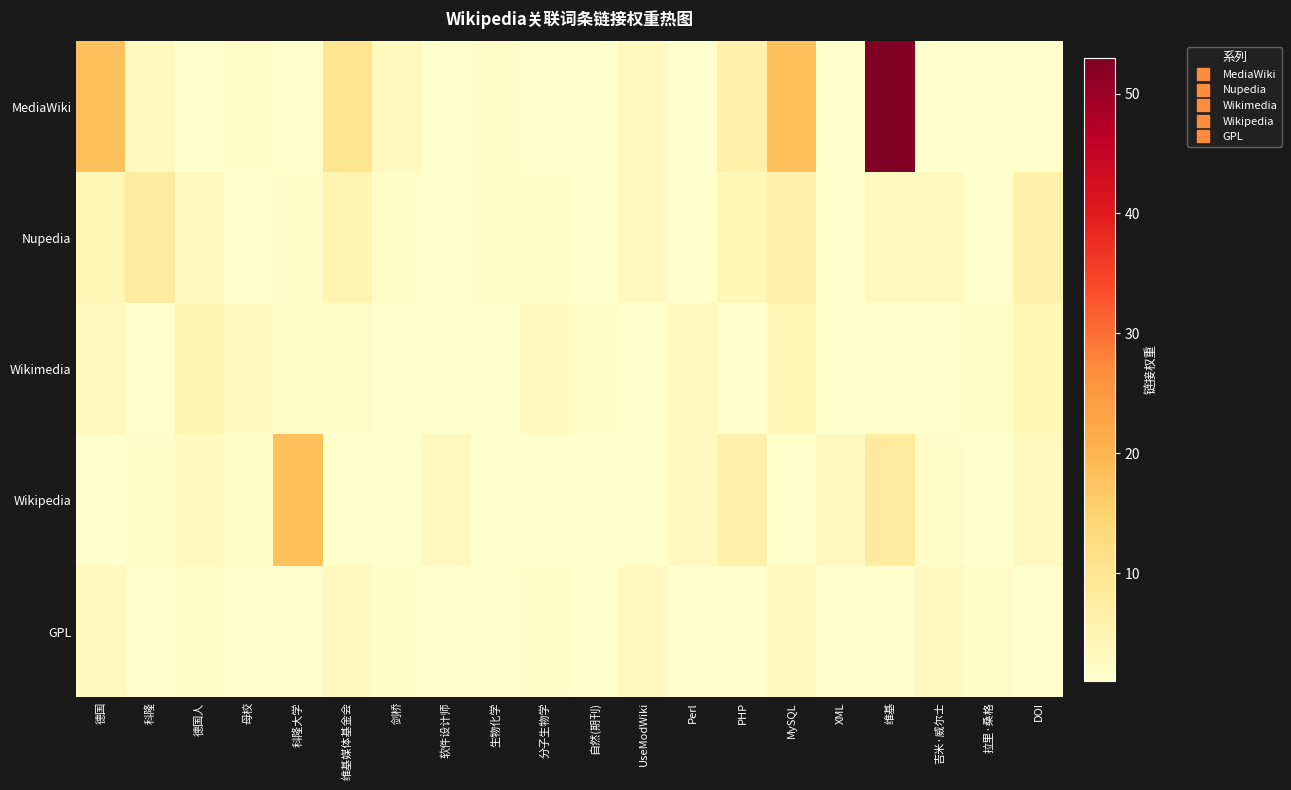

What is the maximum value shown in the chart?

53